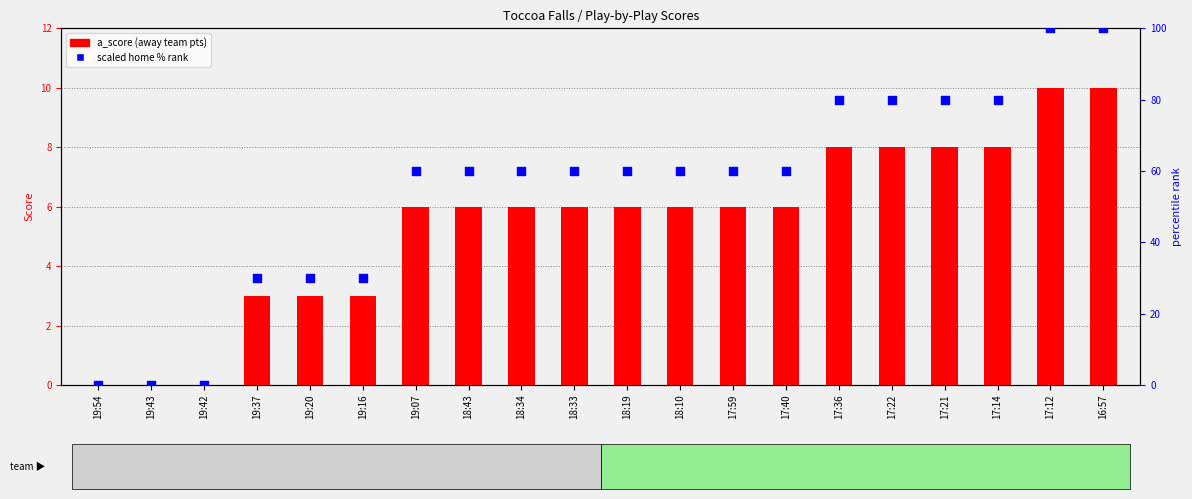

At how many categories does at least one series exceed 36?

14